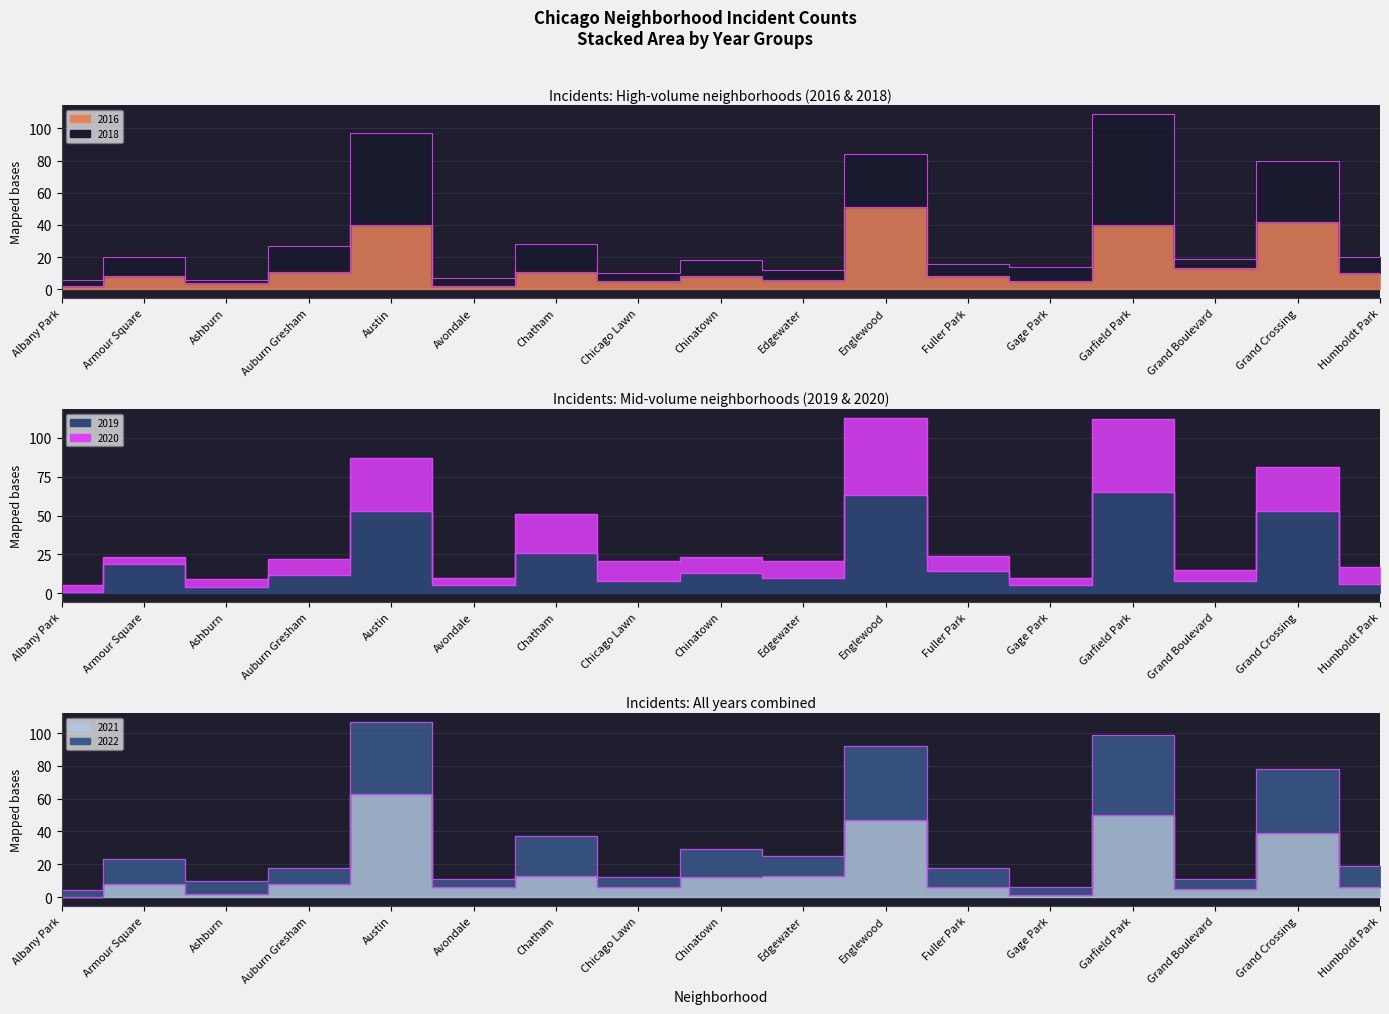

Rank the categories by 2016 value from highest to lowest.

Englewood, Grand Crossing, Austin, Garfield Park, Grand Boulevard, Auburn Gresham, Chatham, Humboldt Park, Armour Square, Chinatown, Fuller Park, Edgewater, Chicago Lawn, Gage Park, Ashburn, Albany Park, Avondale